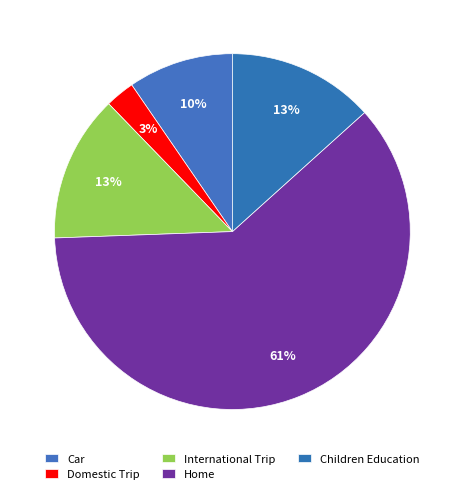

How many slices are in this pie chart?

5